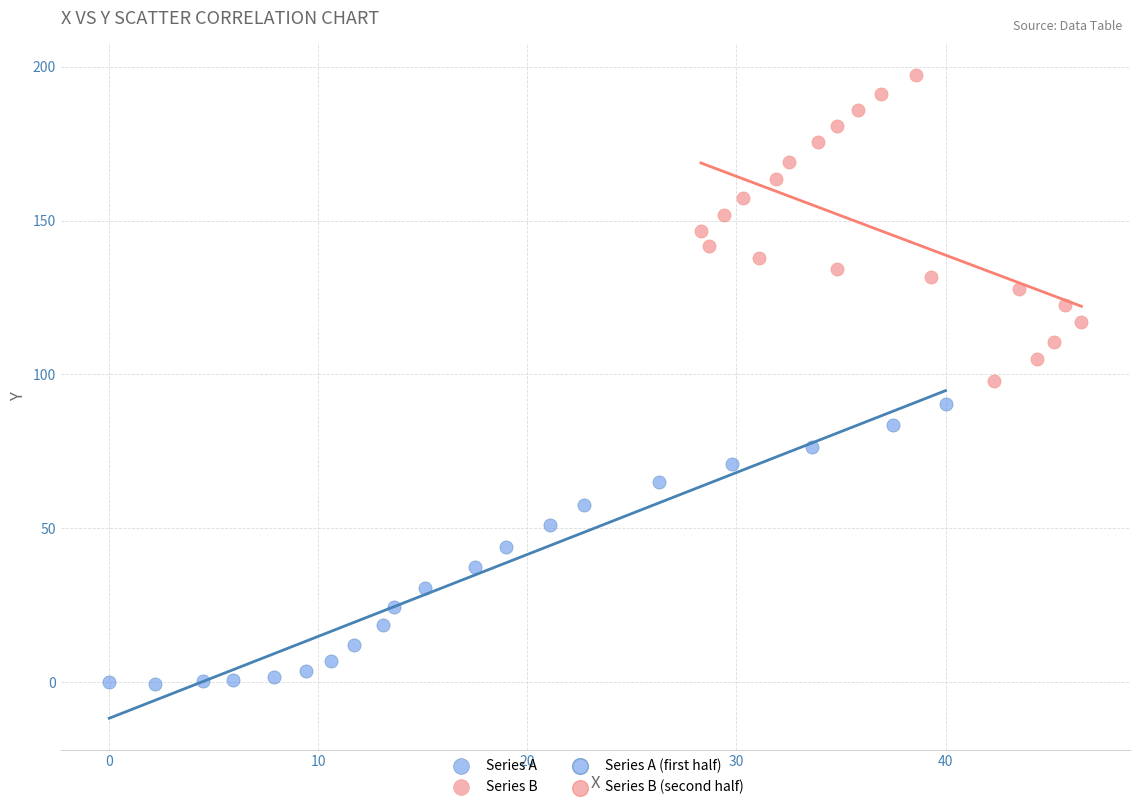

Which series contains the highest Y value?

Series B